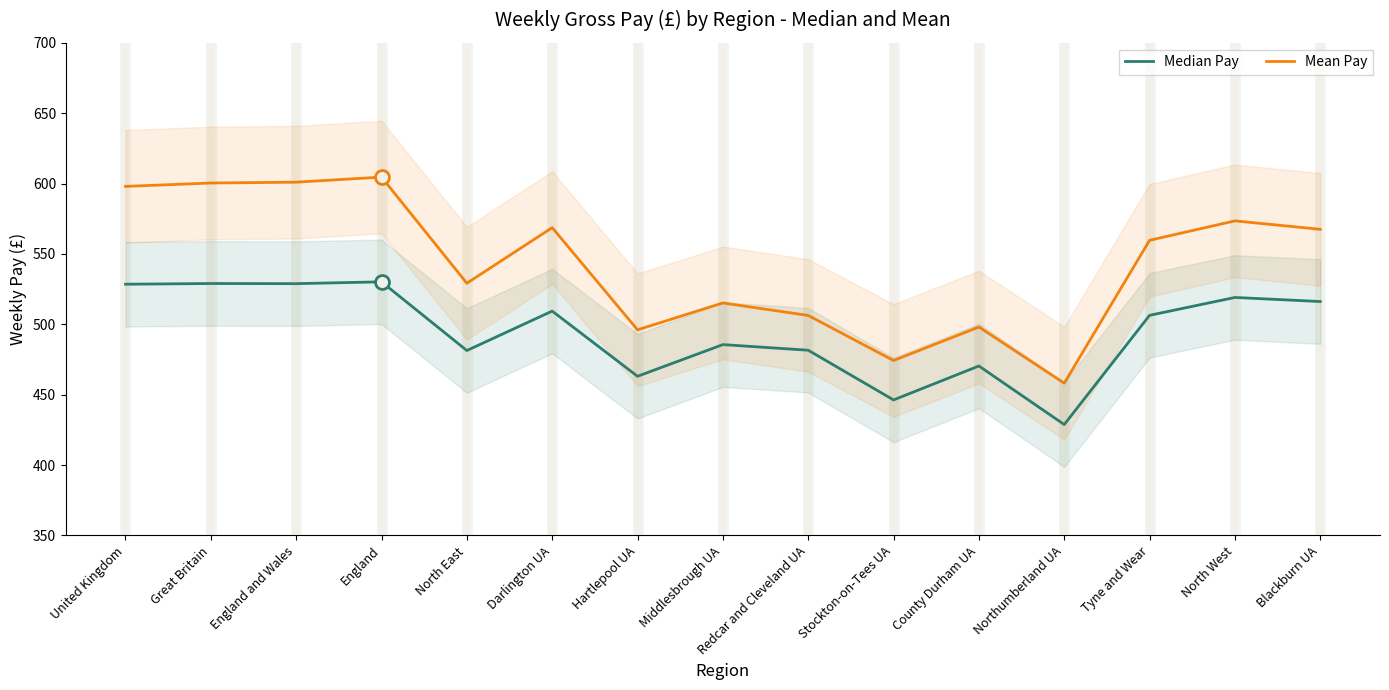

Which category has the lowest value in the Median Pay series?

Northumberland UA